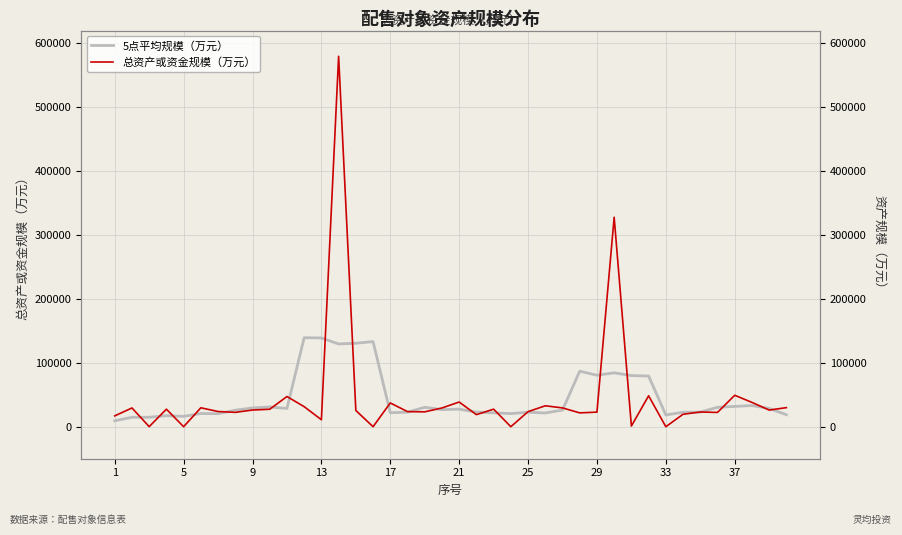

How many values in the 5点平均规模（万元） series are below 26830?

20